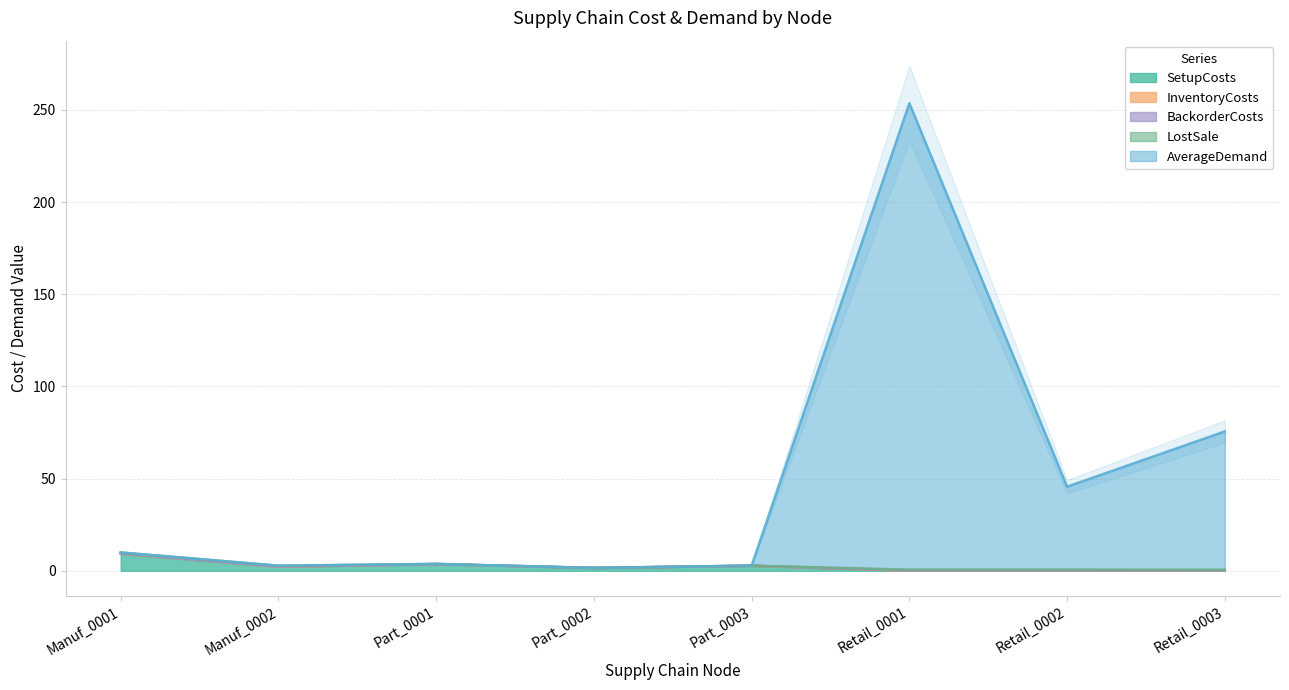

True or false: LostSale has a value of 0.2 at Manuf_0002.

False